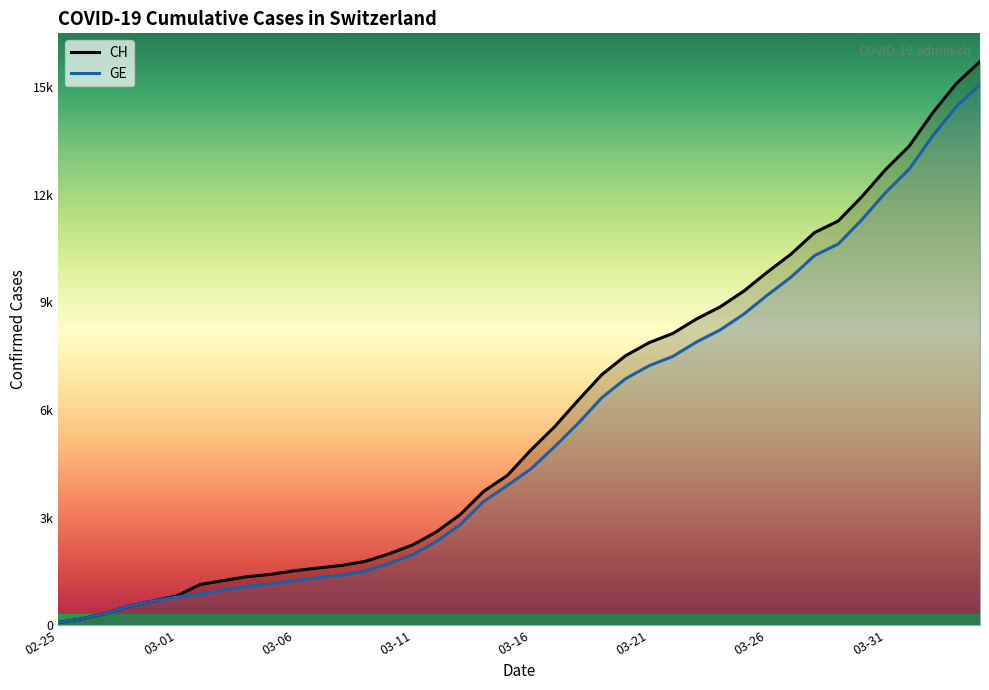

How many data points does each series have?

40